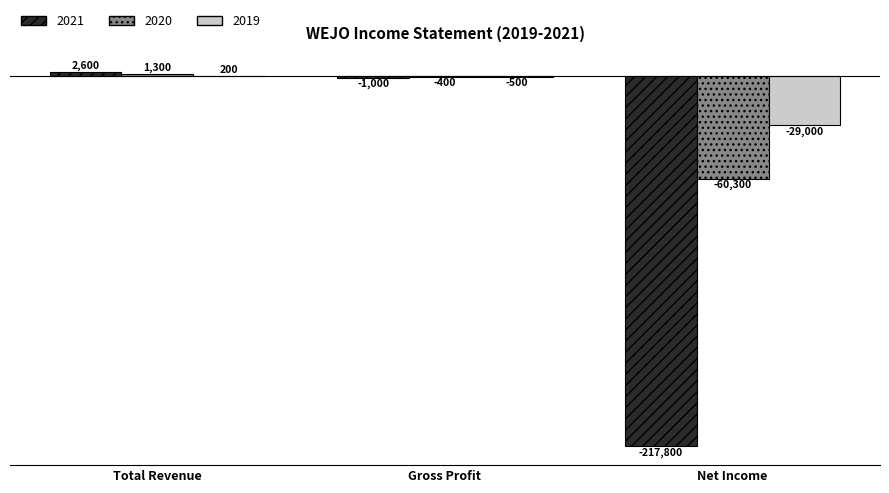

What are all the series names shown in the legend?

2021, 2020, 2019